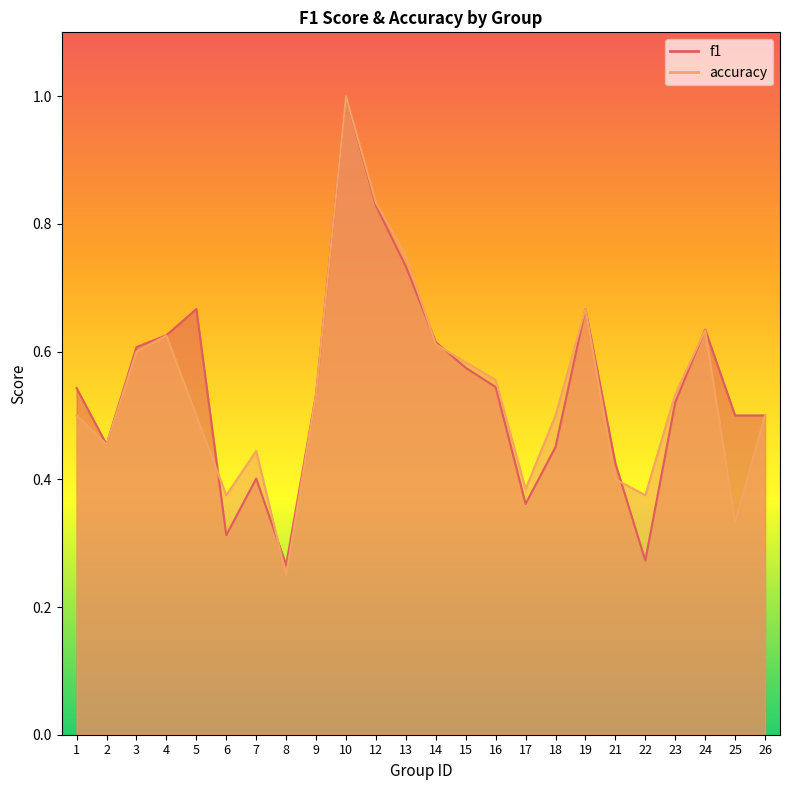

Is it true that f1 equals 0.8 at 2?

False